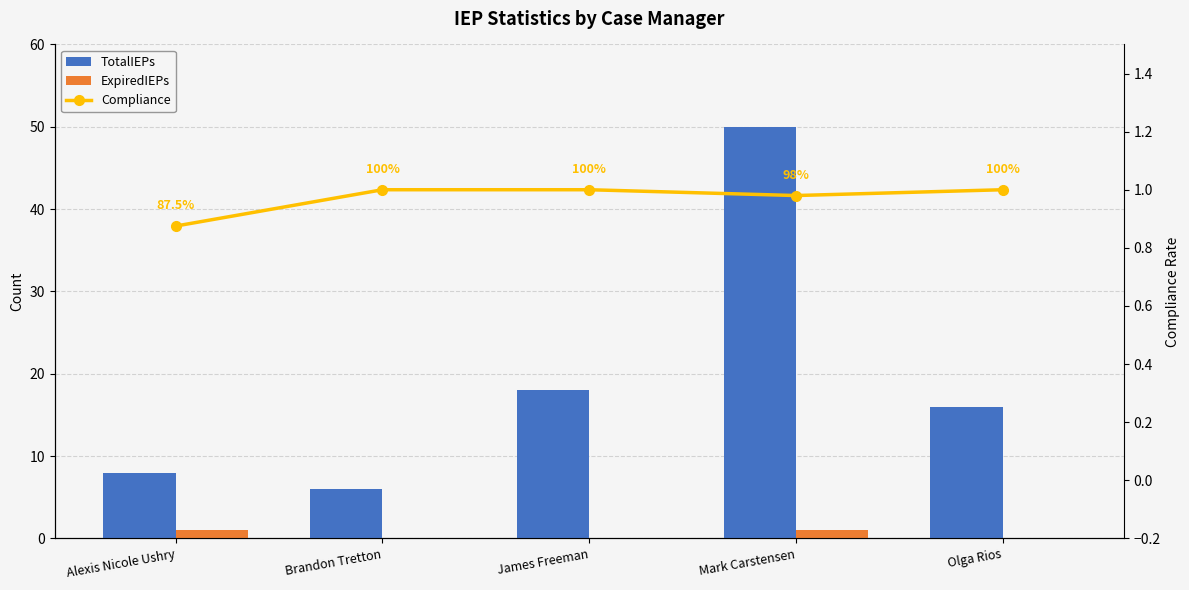

What is the average value of the TotalIEPs series?

19.6